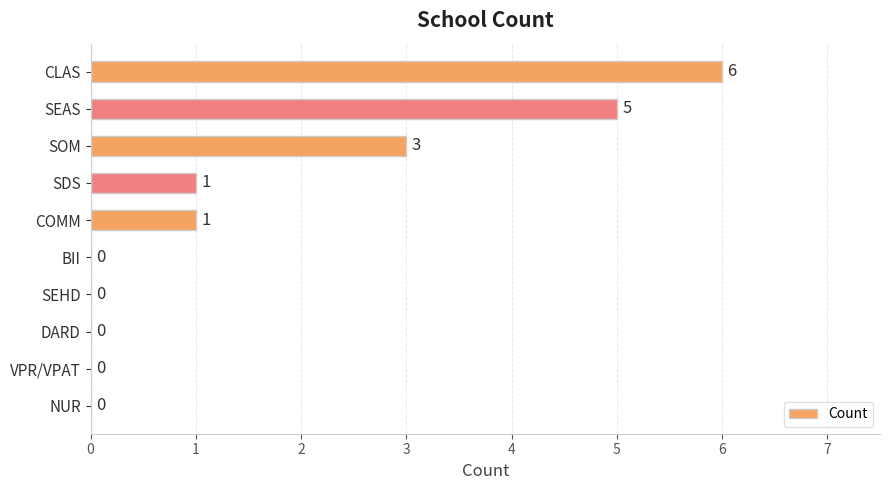

Reading bottom to top, transcribe all the data shown in this chart.

NUR=0	VPR/VPAT=0	DARD=0	SEHD=0	BII=0	COMM=1	SDS=1	SOM=3	SEAS=5	CLAS=6